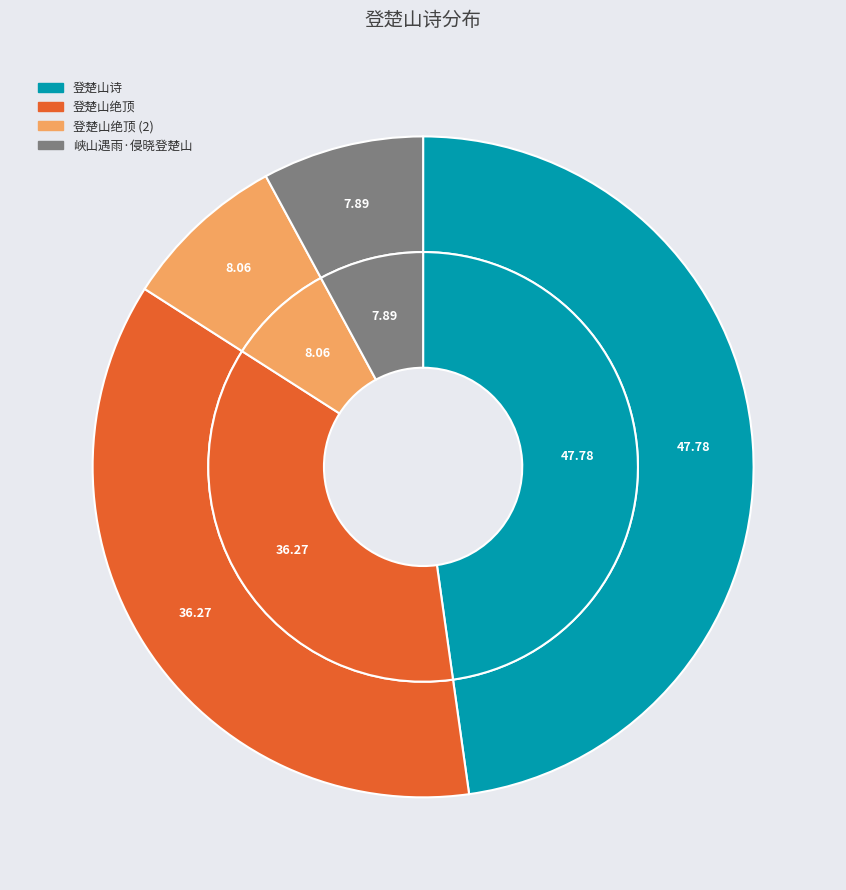

Do 登楚山绝顶 and 峡山遇雨·侵晓登楚山 together represent more than half of the pie?

No